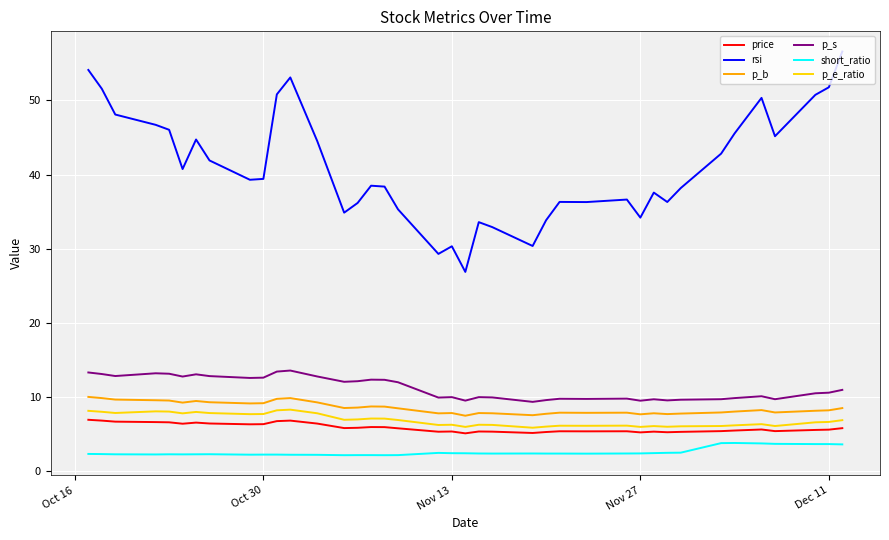

How many lines are shown in the chart?

6